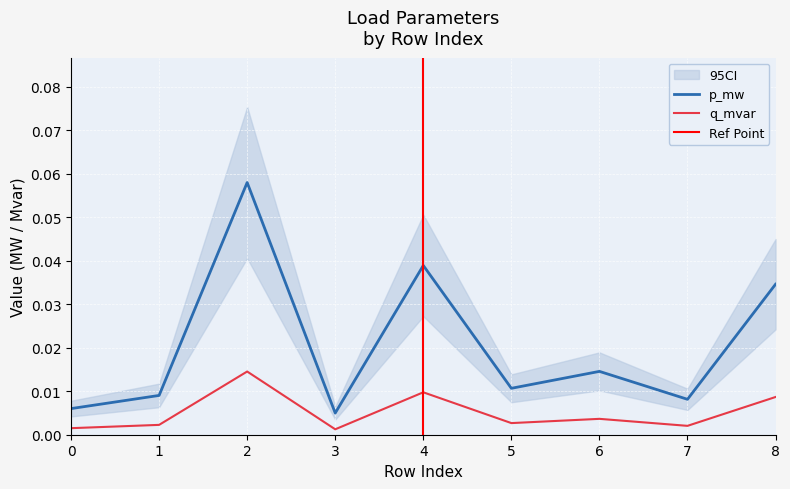

Is the value of q_mvar at 5 greater than the value of p_mw at 8?

No